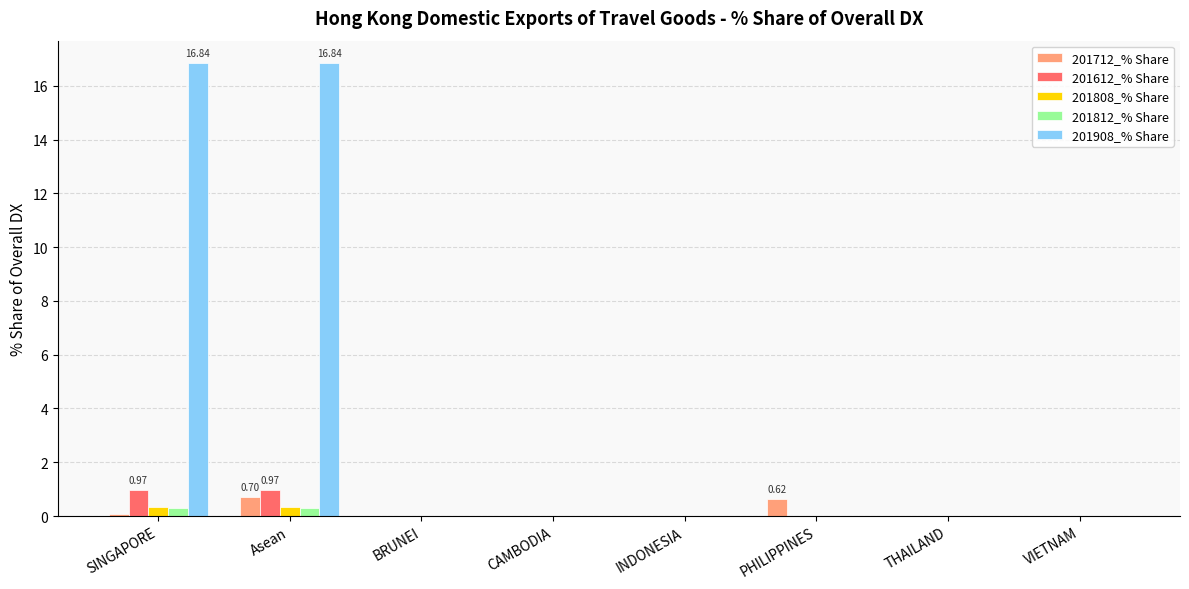

What are all the series names shown in the legend?

201712_% Share, 201612_% Share, 201808_% Share, 201812_% Share, 201908_% Share